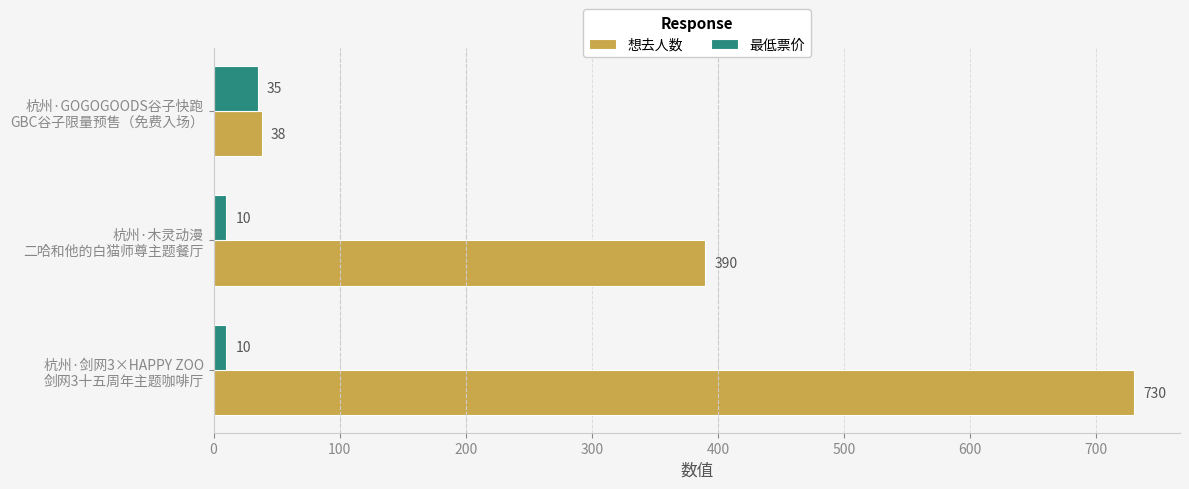

How many values in the 最低票价 series exceed 10?

1